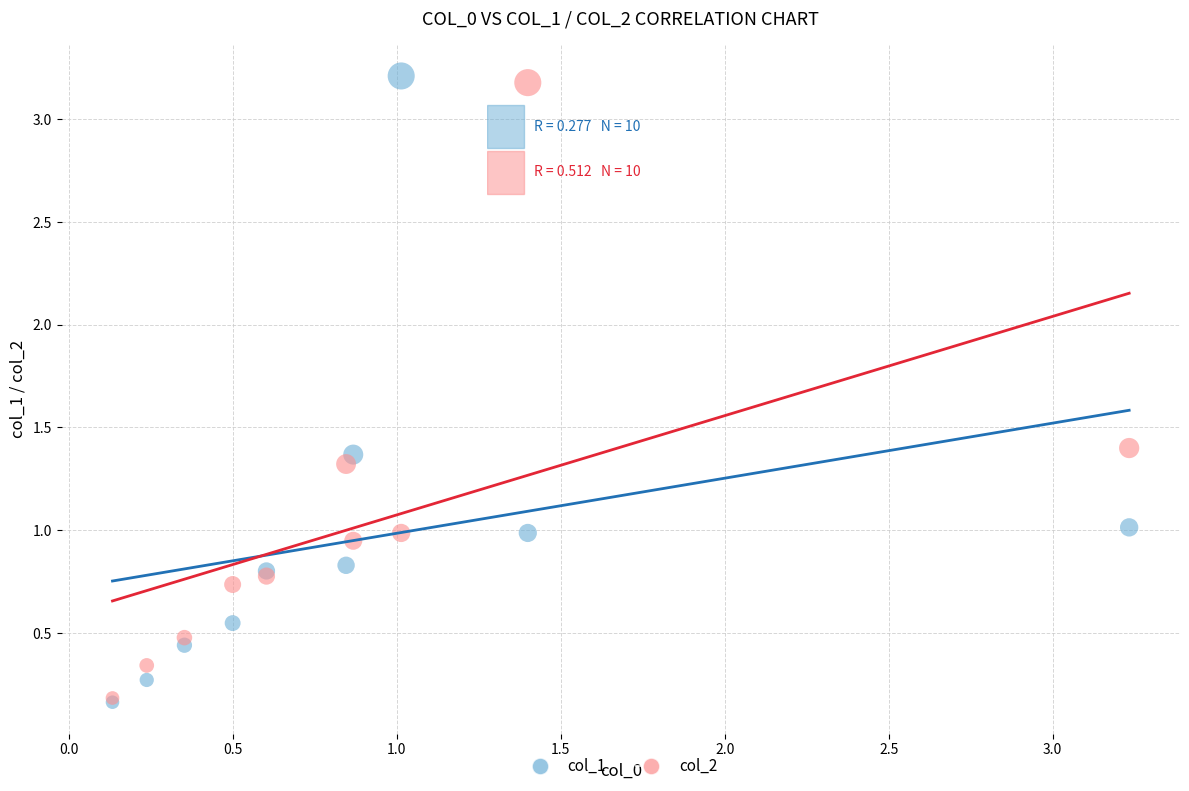

What are all the series names shown in the legend?

col_1, col_2